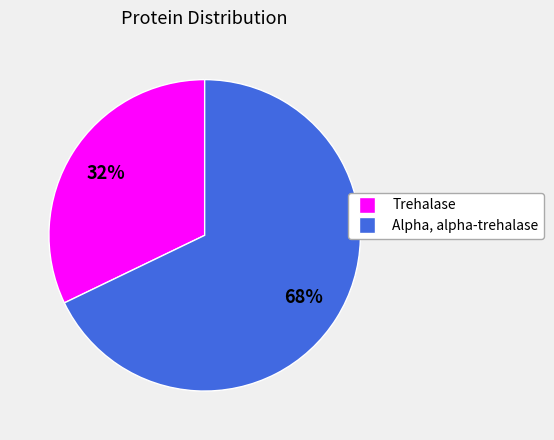

Rank the categories by value from highest to lowest.

Alpha, alpha-trehalase, Trehalase